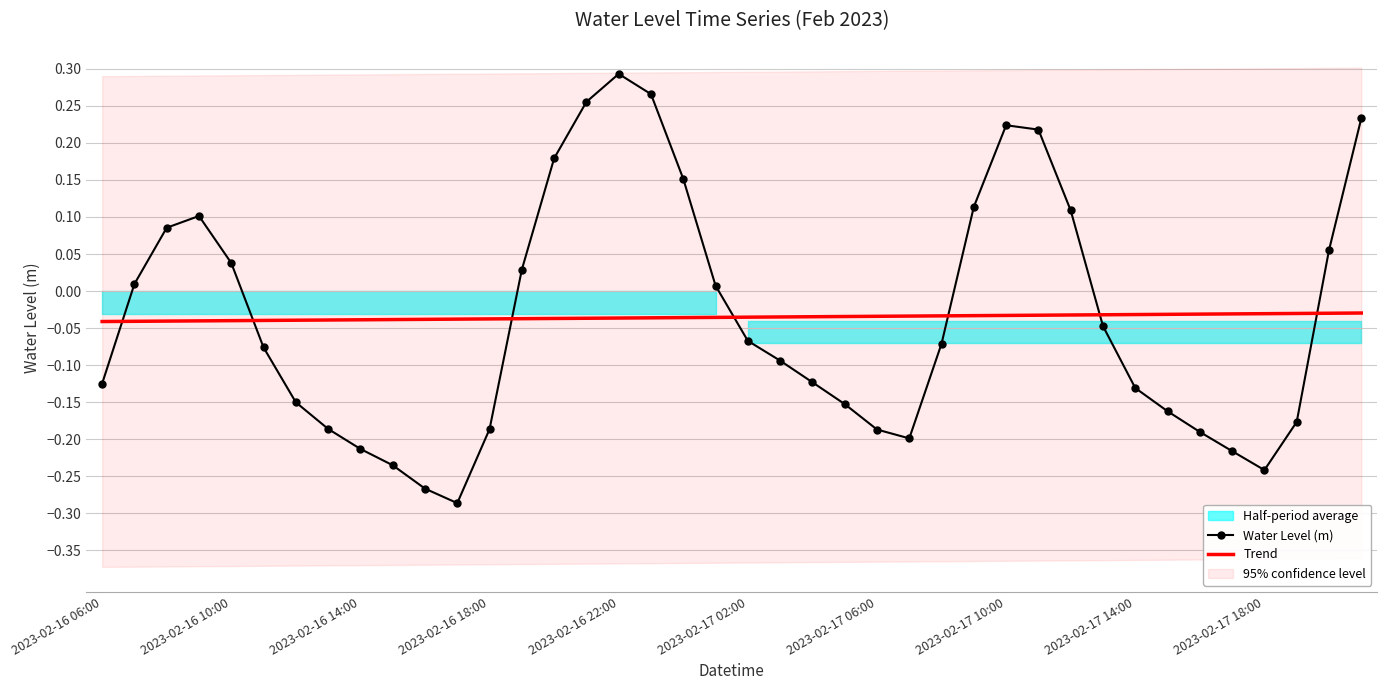

Which series has the widest spread of values?

Water Level (m)